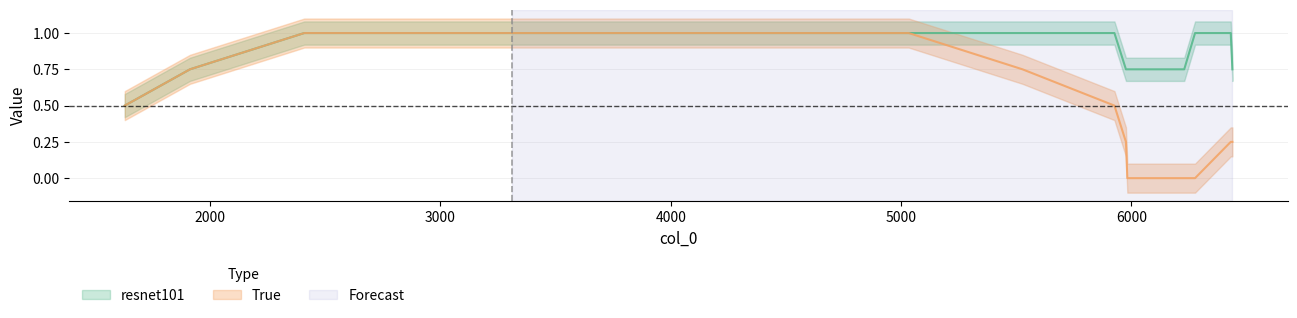

How many values in resnet101 are above zero?

21